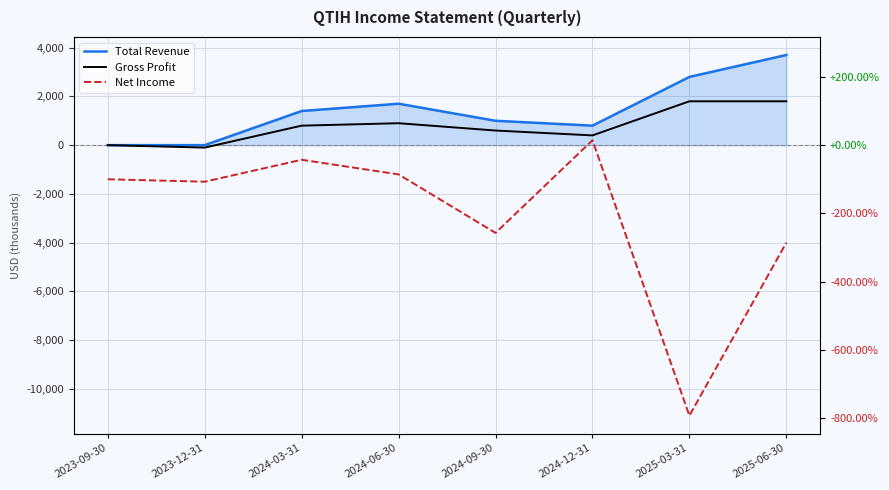

What is the value of the Gross Profit point at the 8th from the left?

1800